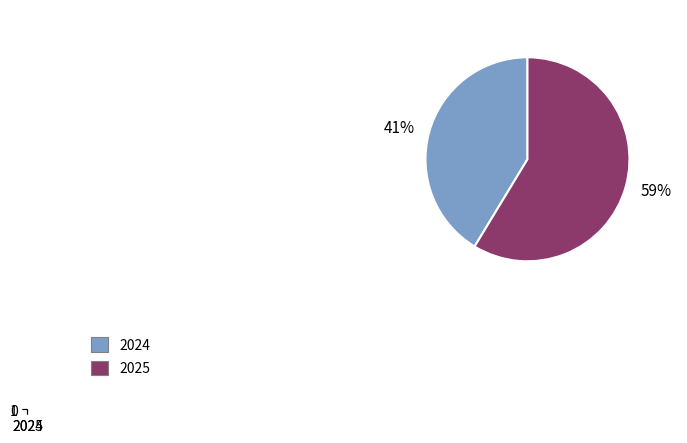

What percentage is the 2025 slice, to the nearest percent?

59%